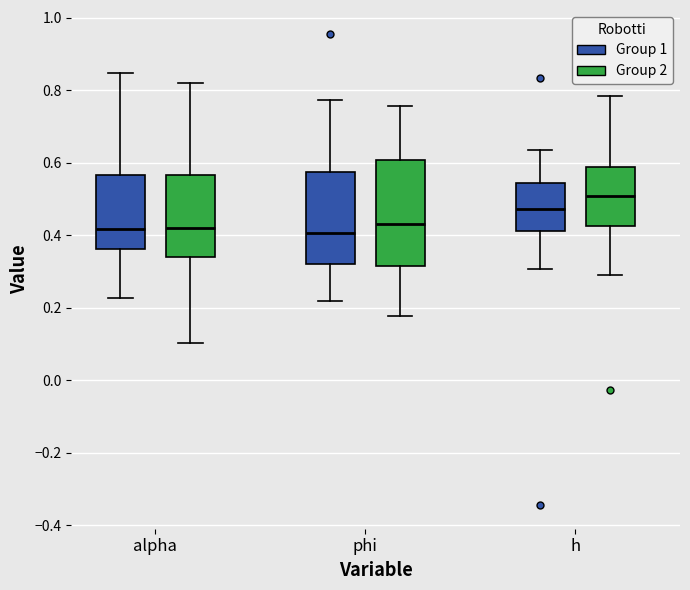

Where is the upper edge of the box for alpha (Group 2) on the y-axis? The values are not printed on the chart, so give them approximately, as read against the axis.

0.56